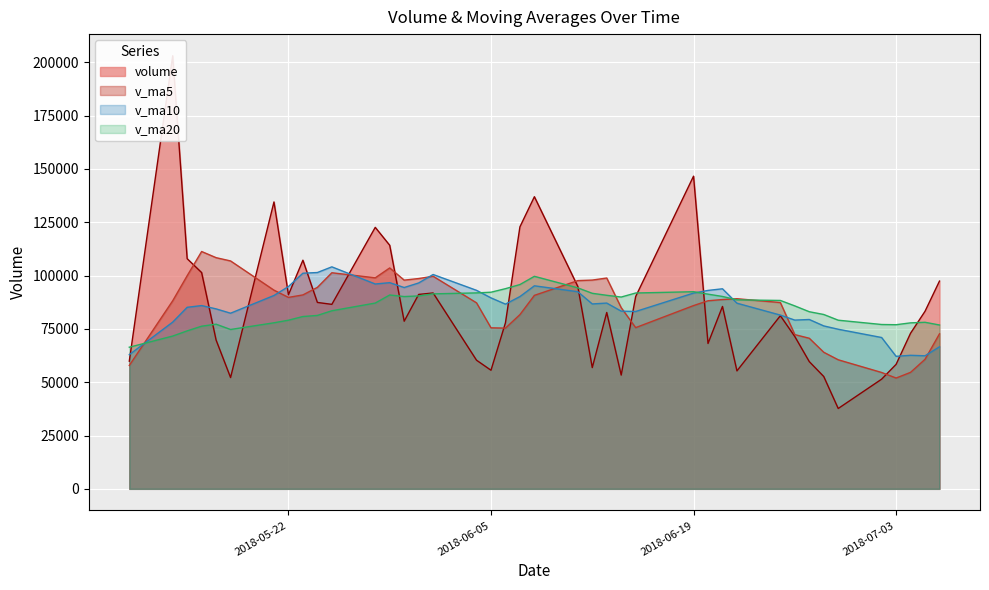

What is the total value across all series at 2018-06-13?

359443.6